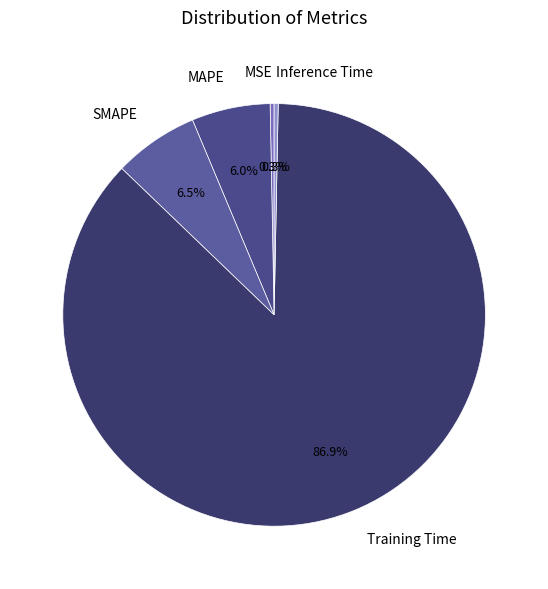

The MSE slice represents 0% of the pie. True or false?

True